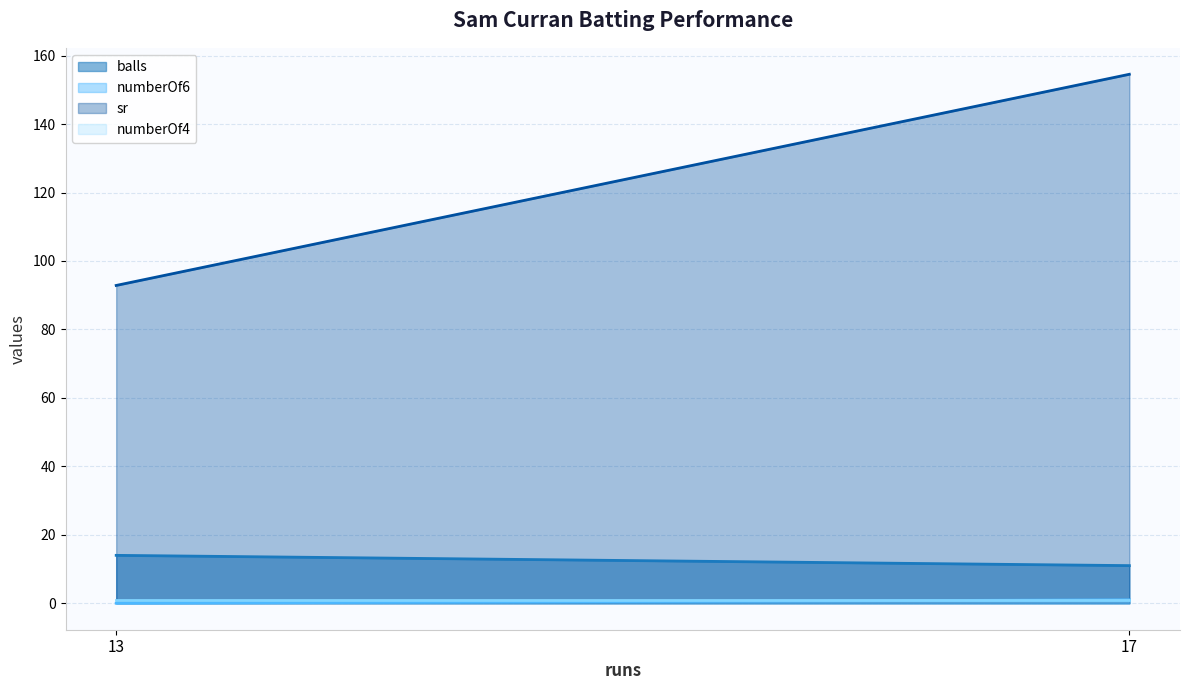

Does the chart have visible grid lines?

Yes